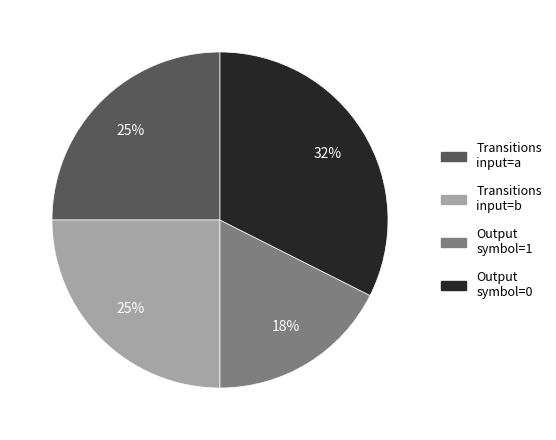

To the nearest percent, what is the combined percentage of Transitions input=a and Transitions input=b?

50%